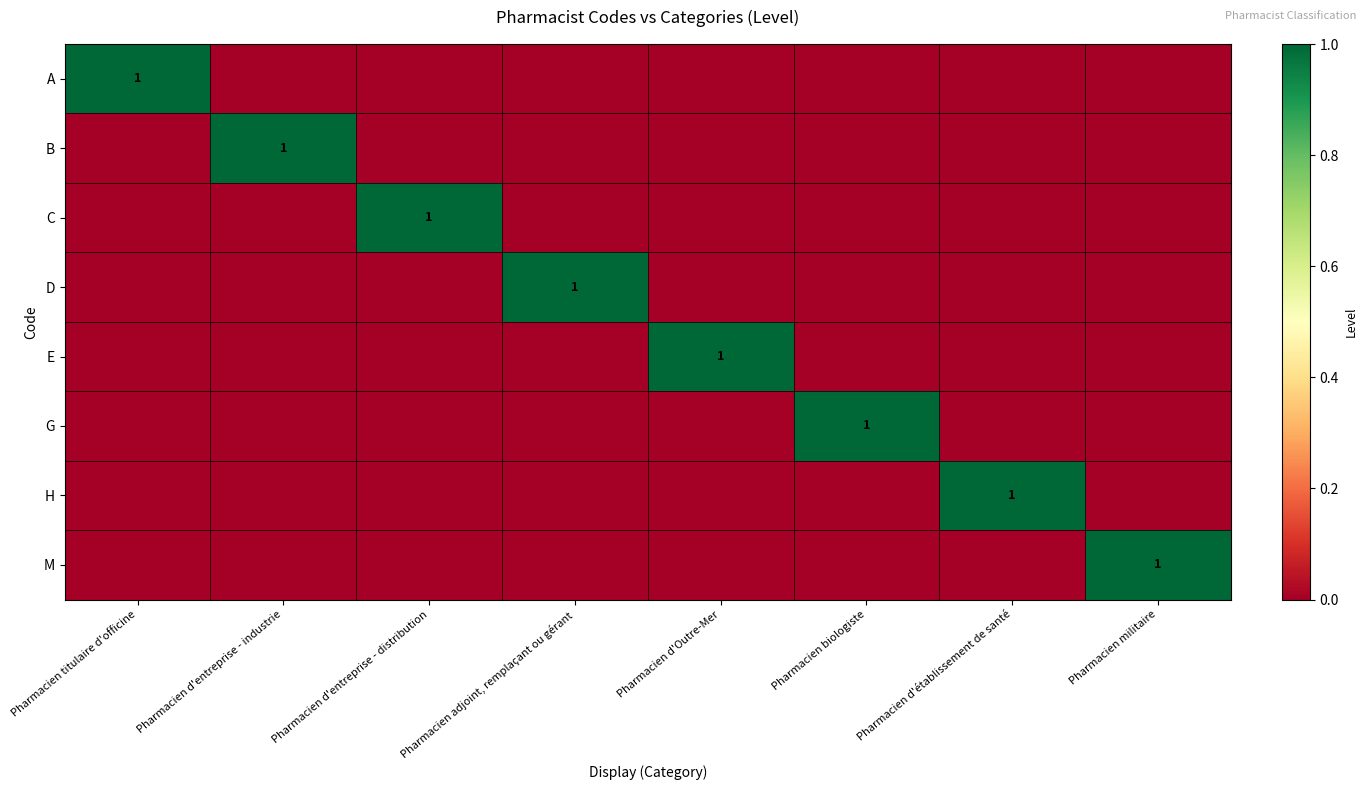

Rank the series by their maximum value, from highest to lowest.

A, B, C, D, E, G, H, M